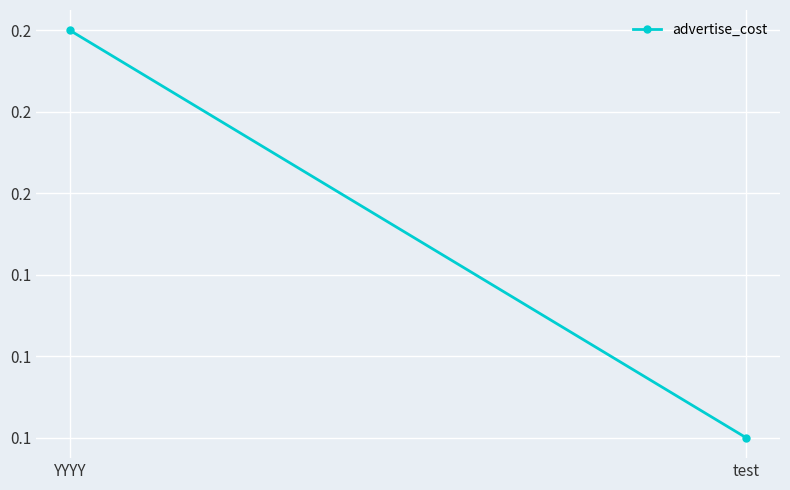

What is the value of the 1st point from the left?

0.2